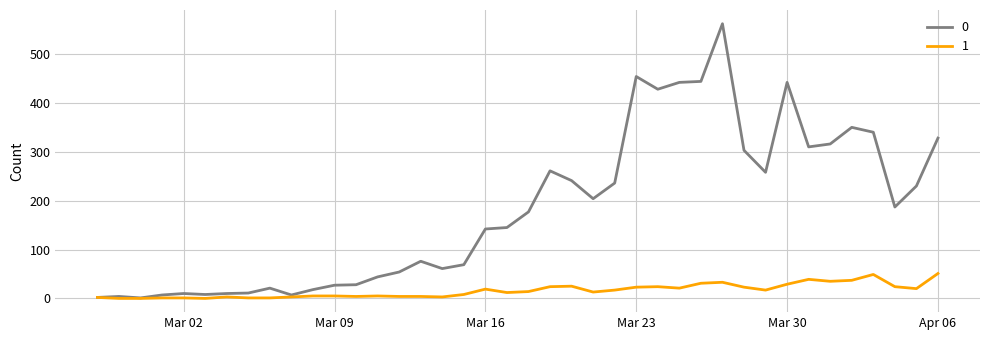

Rank the series by their maximum value, from highest to lowest.

0, 1